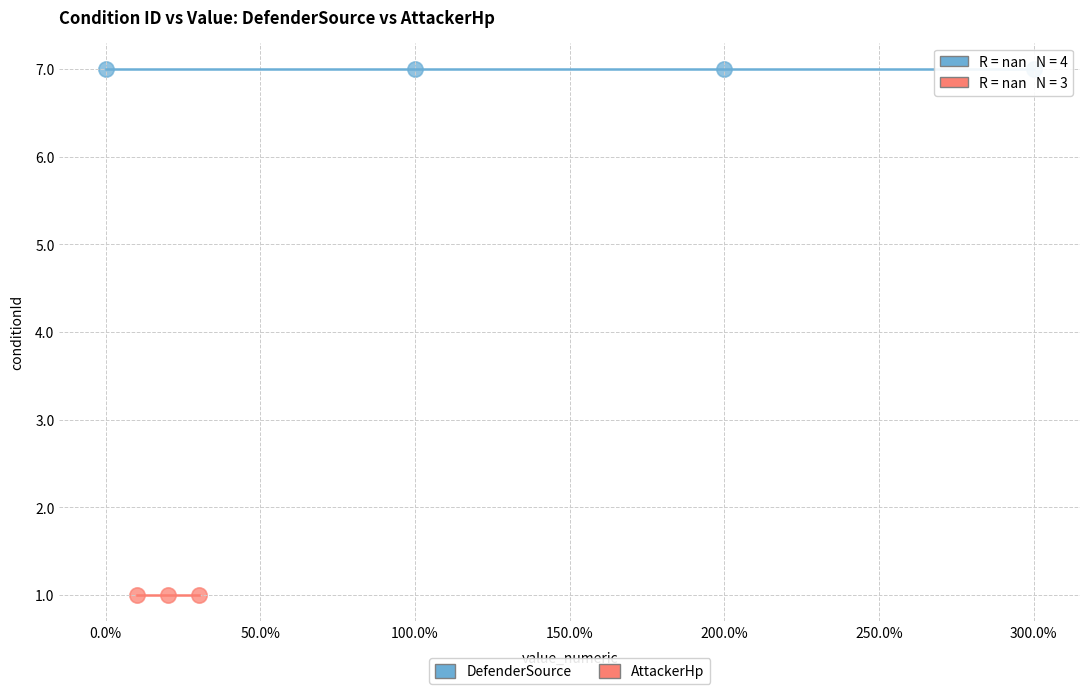

What are all the series names shown in the legend?

DefenderSource, AttackerHp